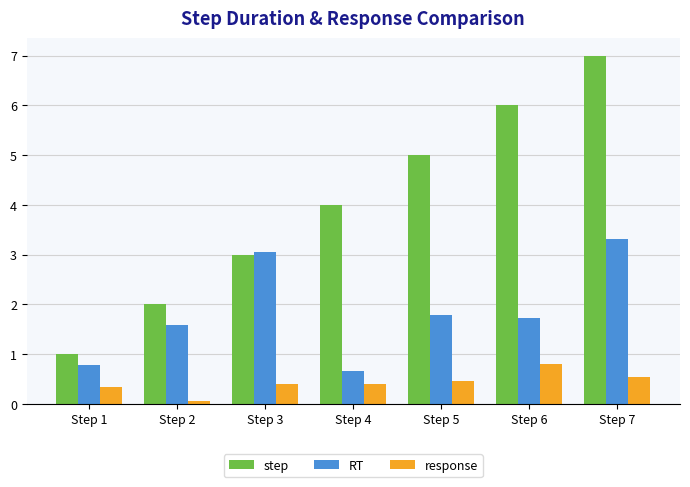

Reading right to left, extract all data points from this chart.

step: Step 7=7.0	Step 6=6.0	Step 5=5.0	Step 4=4.0	Step 3=3.0	Step 2=2.0	Step 1=1.0
RT: Step 7=3.3	Step 6=1.7	Step 5=1.8	Step 4=0.7	Step 3=3.0	Step 2=1.6	Step 1=0.8
response: Step 7=0.5	Step 6=0.8	Step 5=0.5	Step 4=0.4	Step 3=0.4	Step 2=0.1	Step 1=0.3